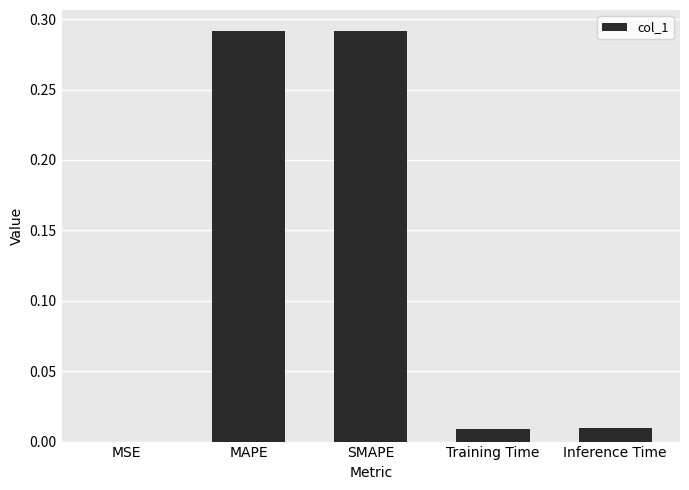

What is the sum of all values?

0.6